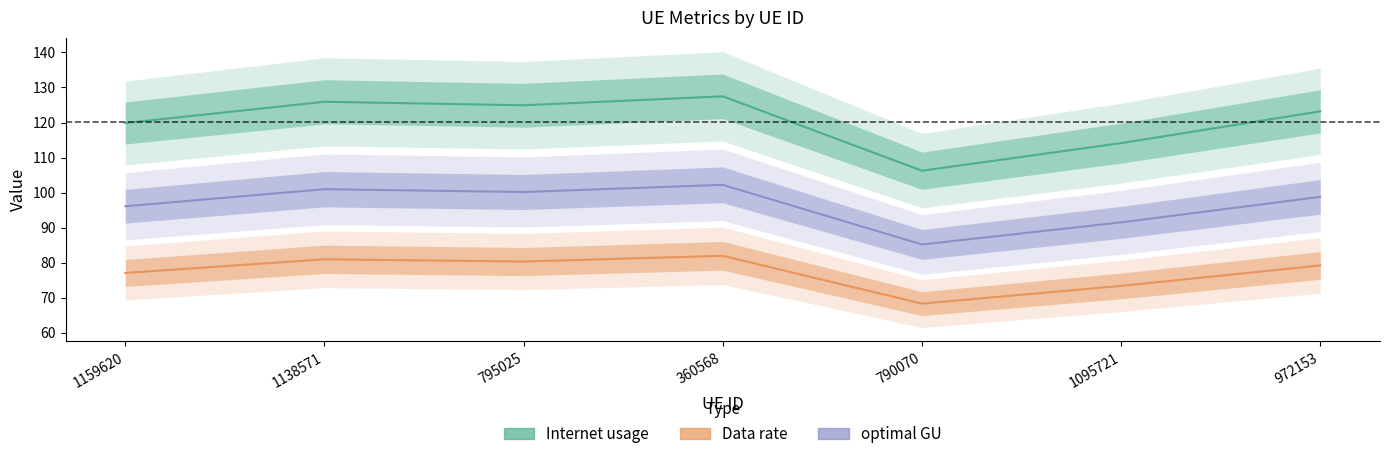

Is it true that Internet usage equals 124.9 at 795025?

True